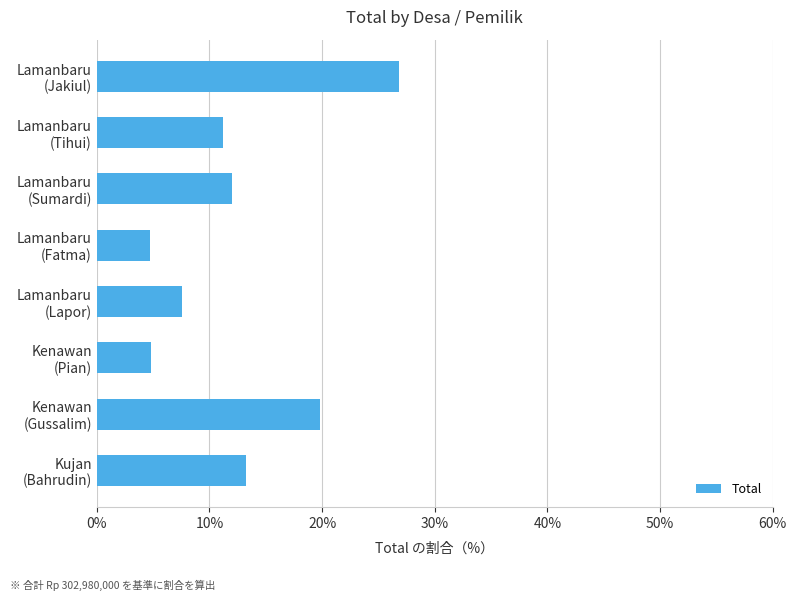

What is the greatest value displayed?

26.8